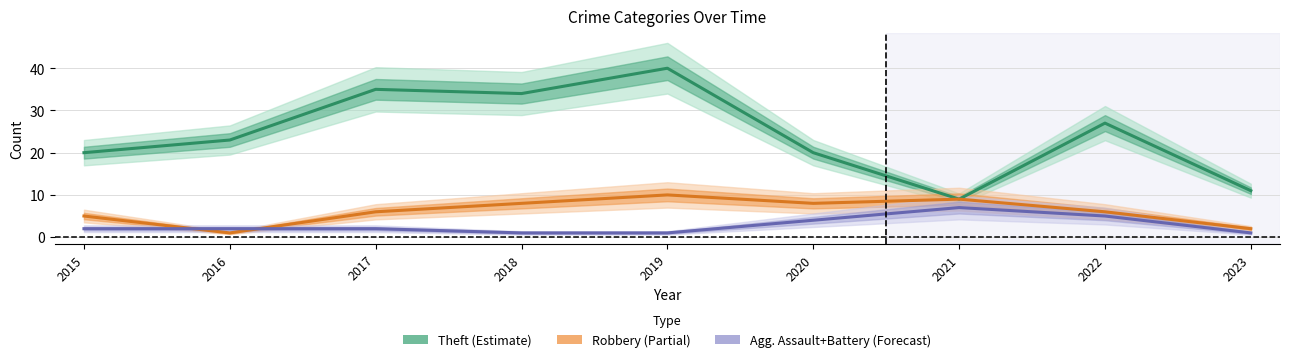

True or false: Robbery has a value of 10 at 2019.

True